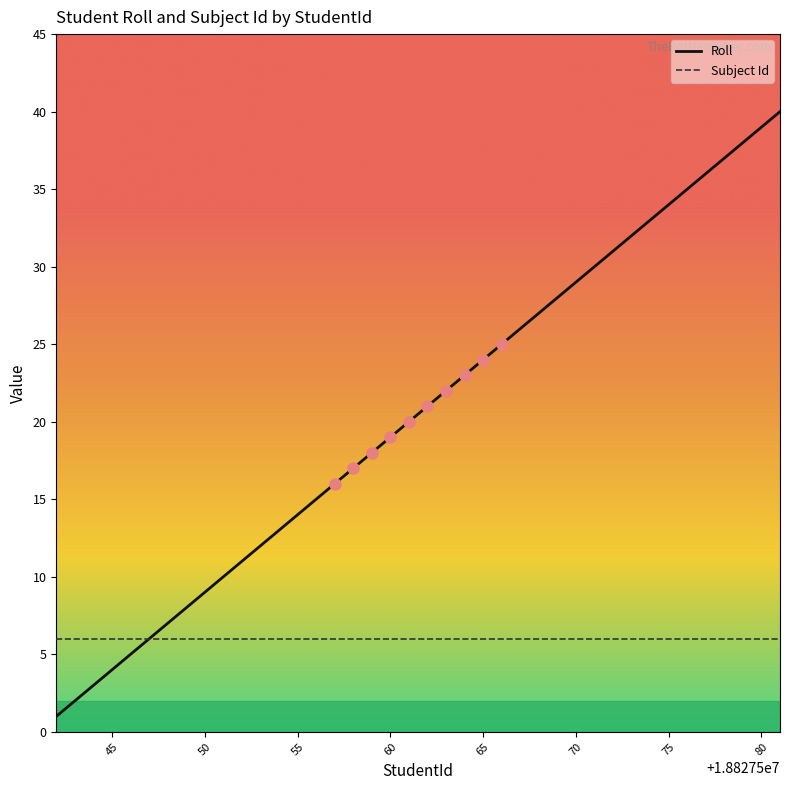

Is this an area chart (filled region under the line)?

No